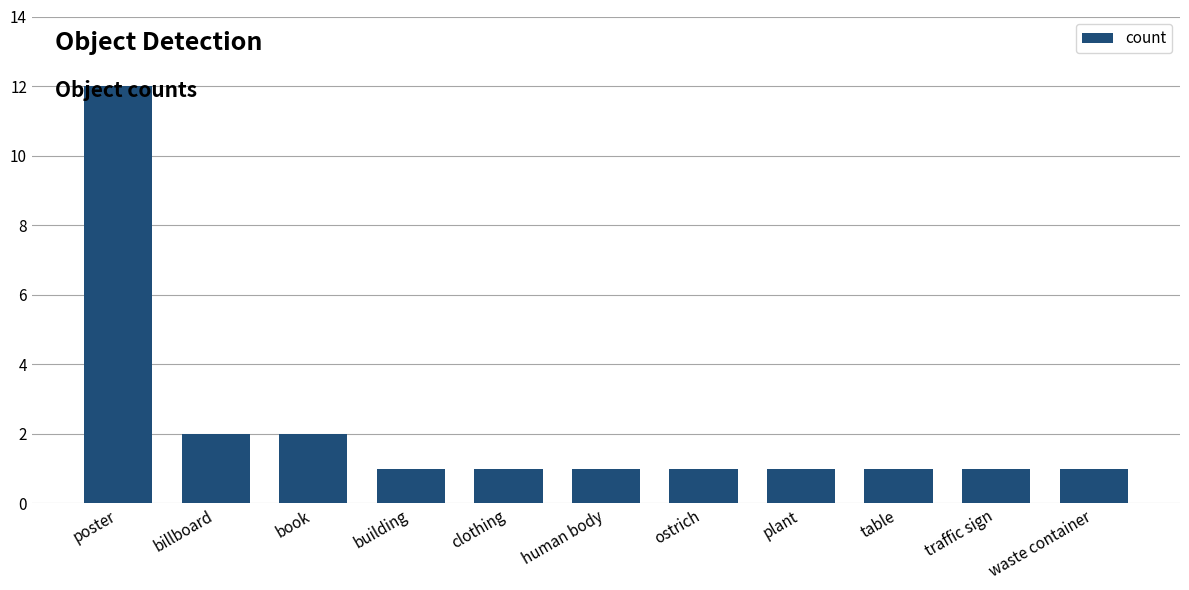

True or false: the data shows 1 at ostrich.

True